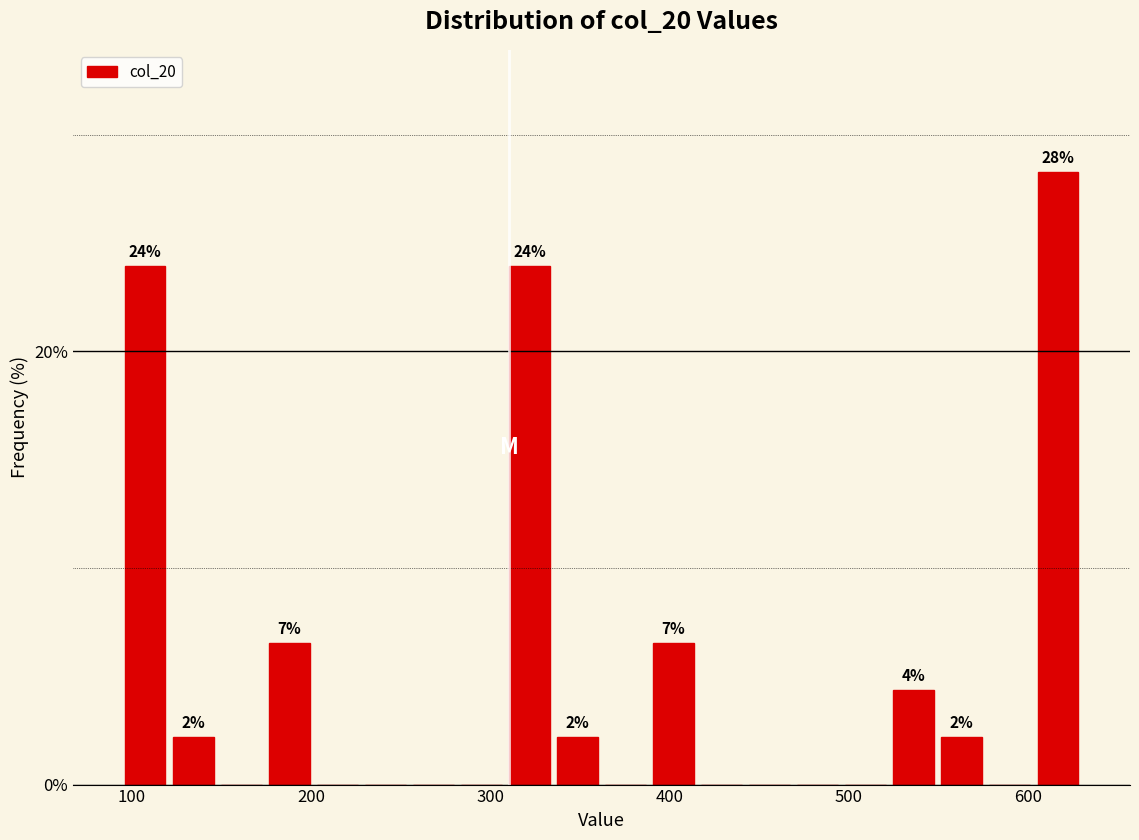

Read against the x-axis, roughly where is the centre of the tallest bar?

620